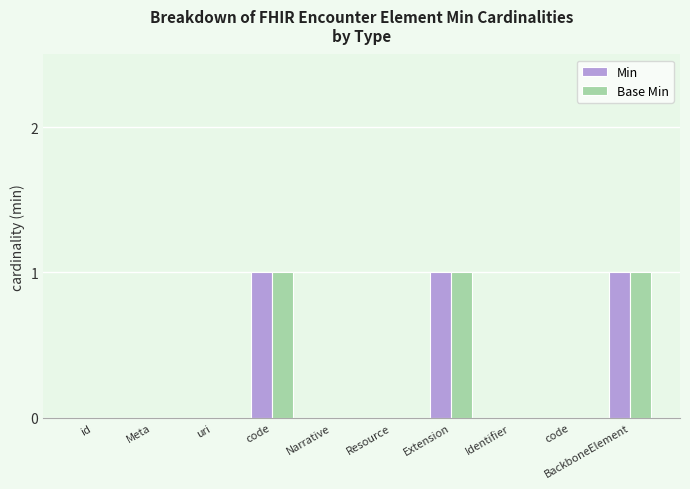

How many groups of bars are there?

10